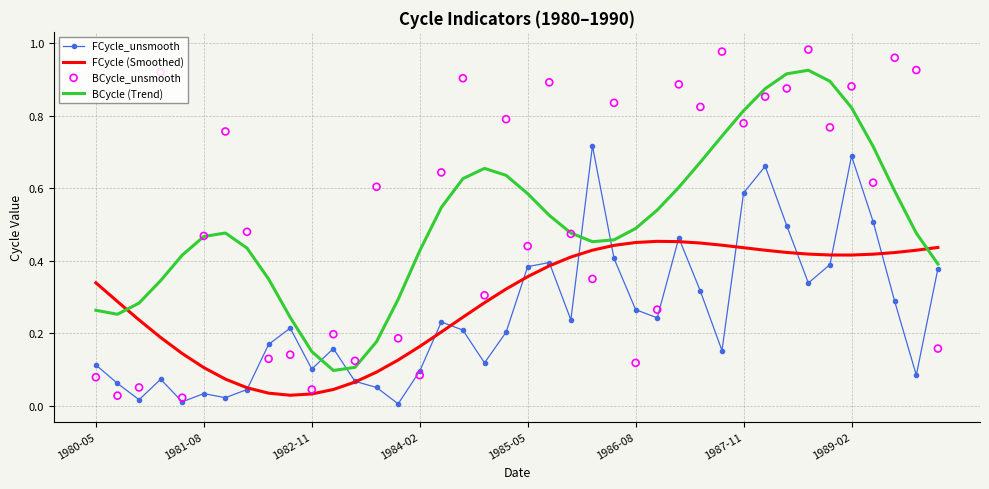

Which series contains the lowest Y value?

FCycle_unsmooth